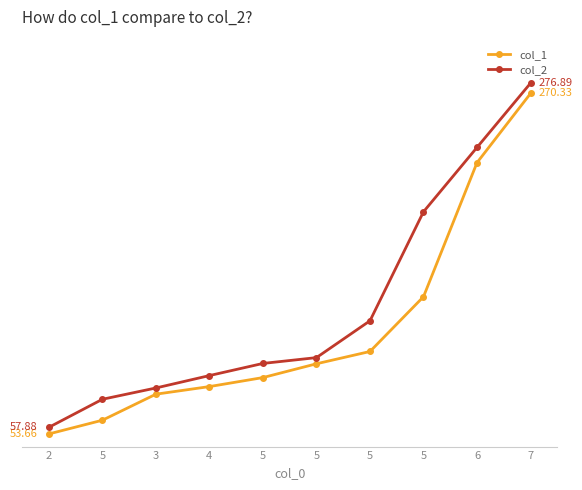

Is it true that col_1 equals 79.0 at 3?

True